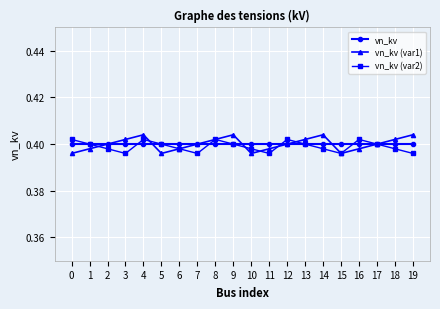

In vn_kv (var2), how many points are higher than both neighbors (excluding endpoints)?

4